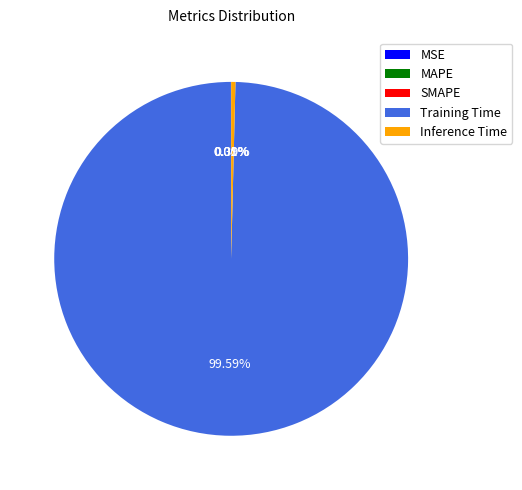

Which category has the biggest portion of the pie?

Training Time